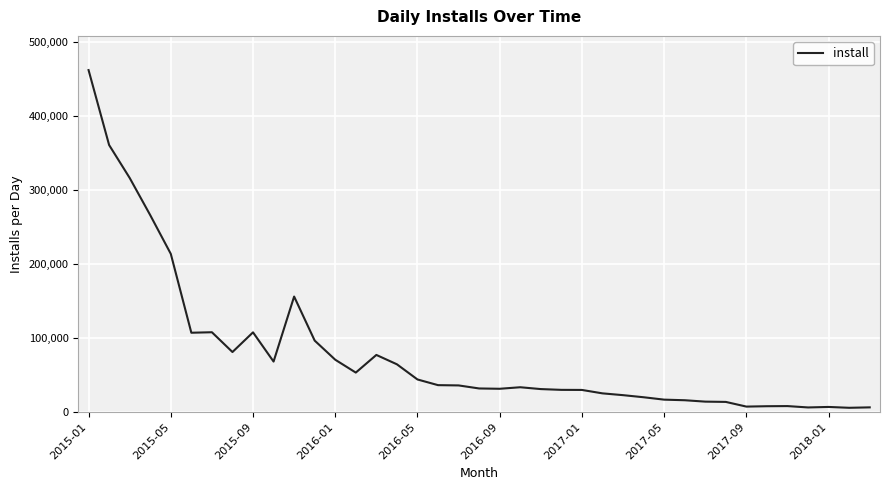

What is the greatest value displayed?

461999